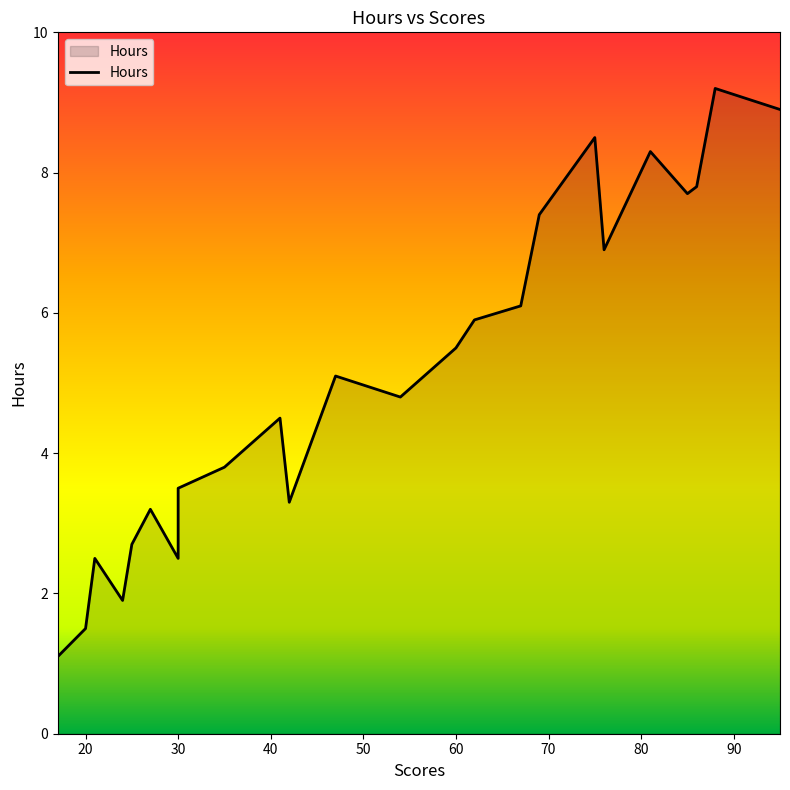

How many distinct data groups are displayed?

1